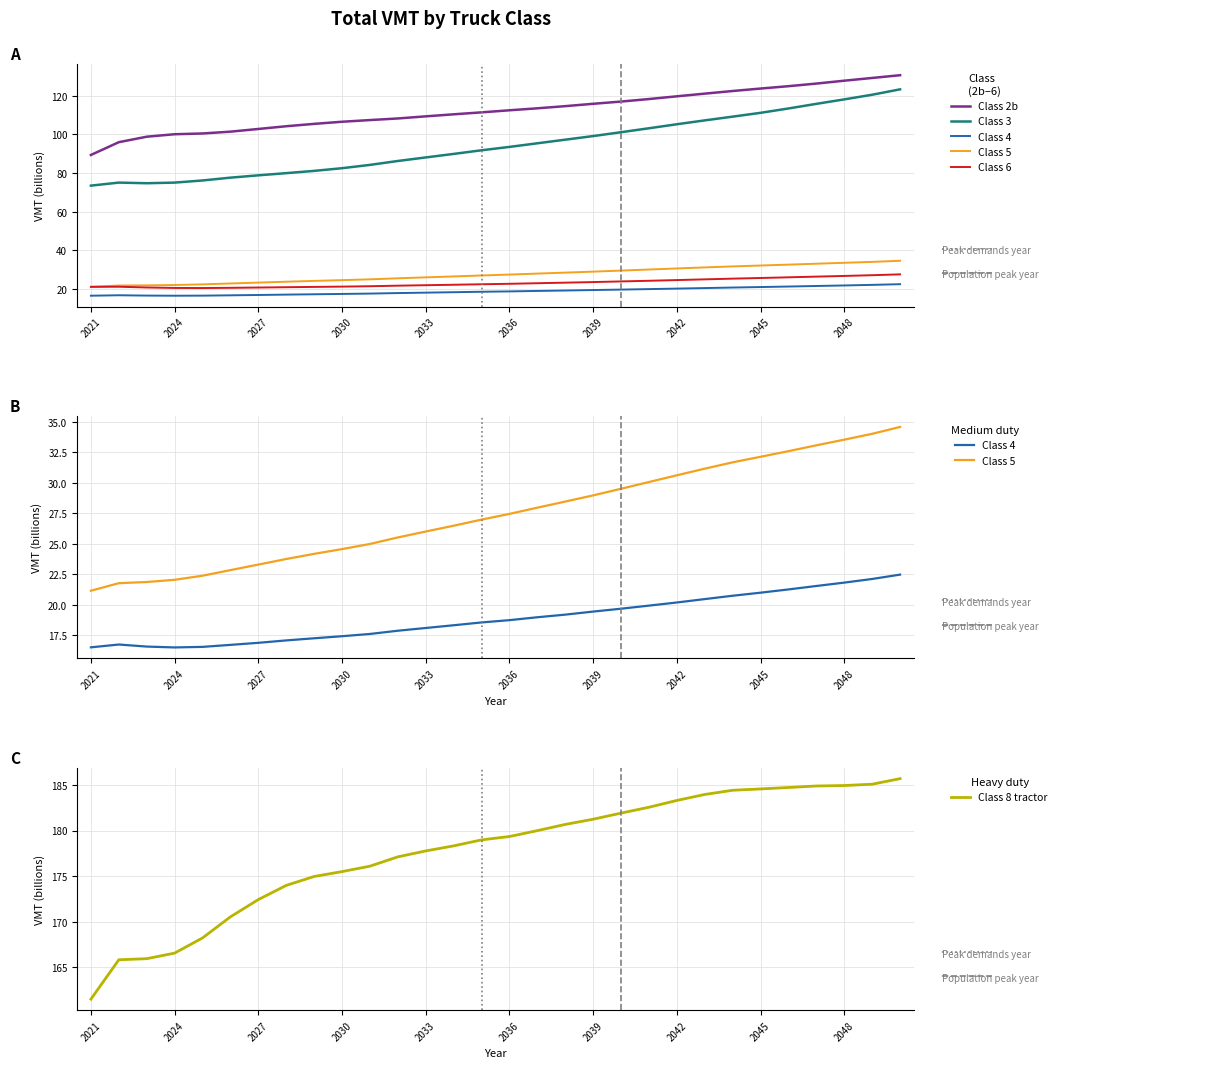

True or false: Class 8 tractor and Class 6 cross at least once.

False